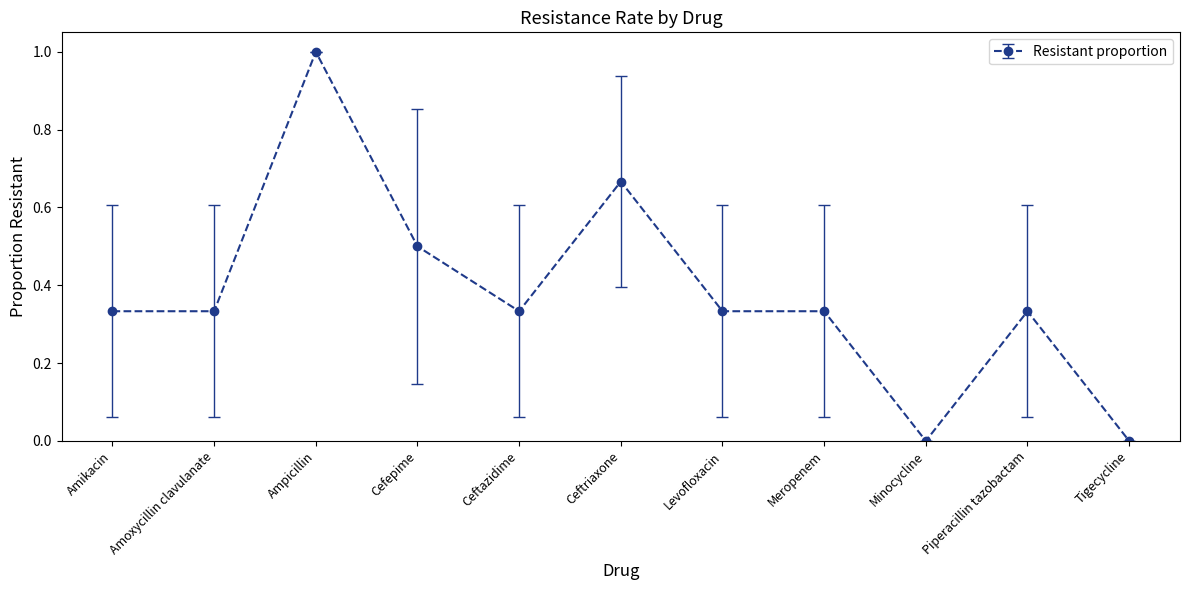

Which has a higher value, Ceftriaxone or Meropenem?

Ceftriaxone